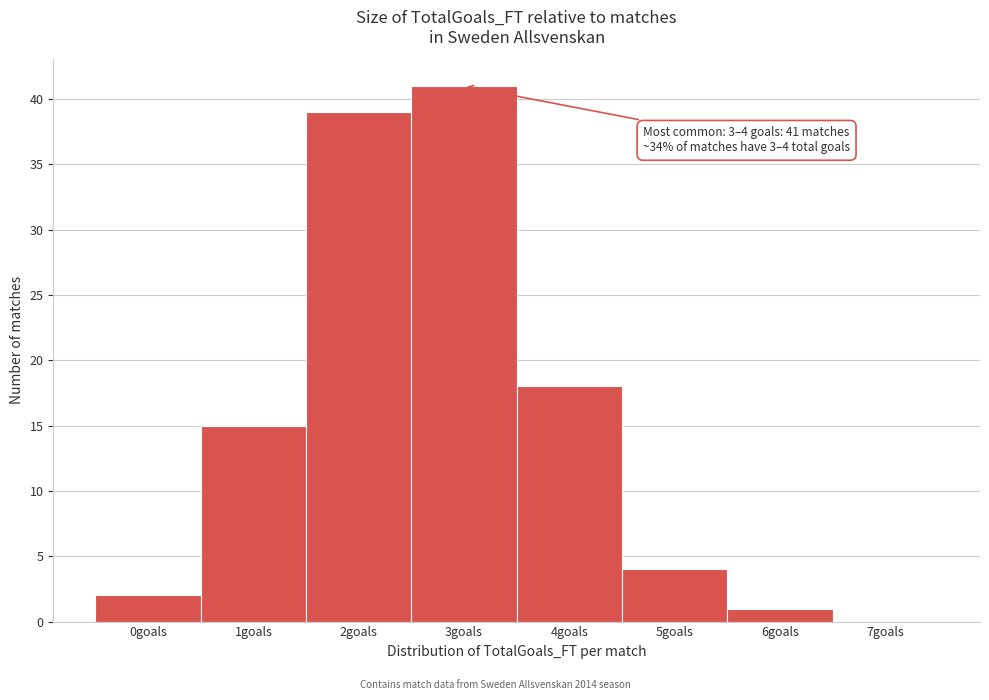

Reading left to right, transcribe all the data shown in this chart.

0goals=2	1goals=15	2goals=39	3goals=41	4goals=18	5goals=4	6goals=1	7goals=0